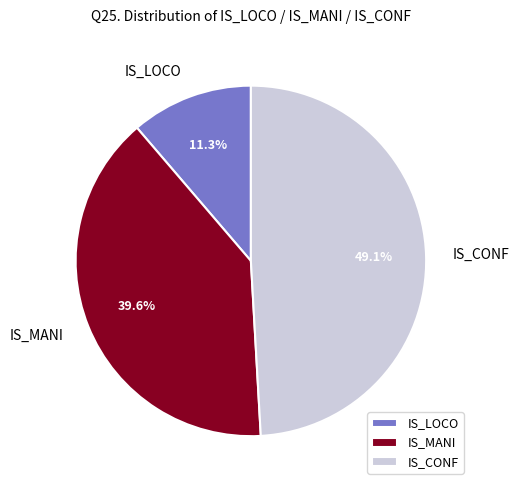

How many slices are in this pie chart?

3